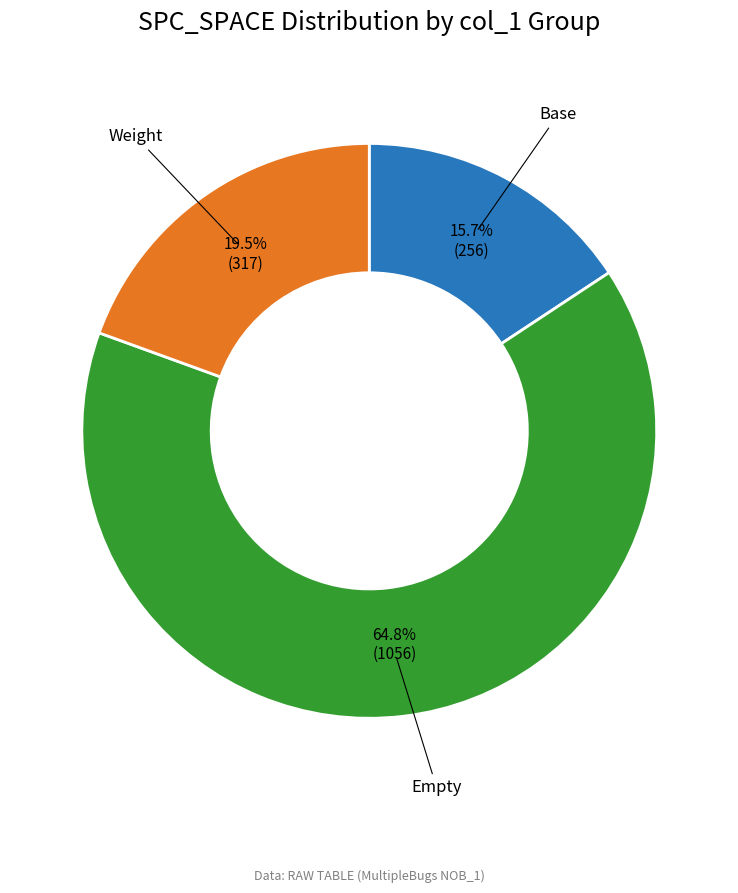

Does any single category account for the majority?

Yes